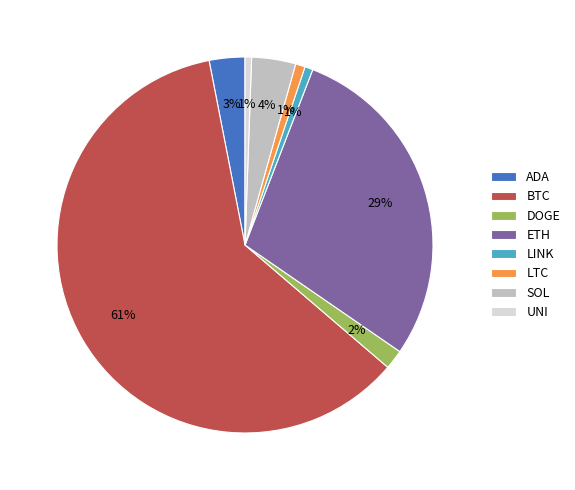

Which category accounts for the majority?

BTC